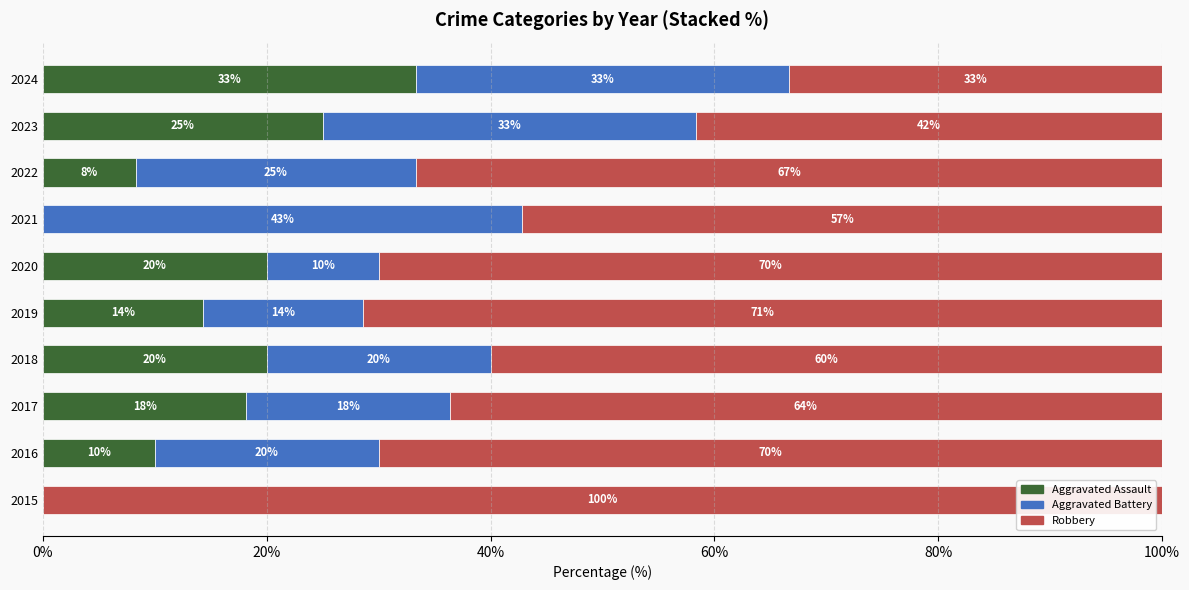

What is the approximate value of Aggravated Assault at 2019?

14.3